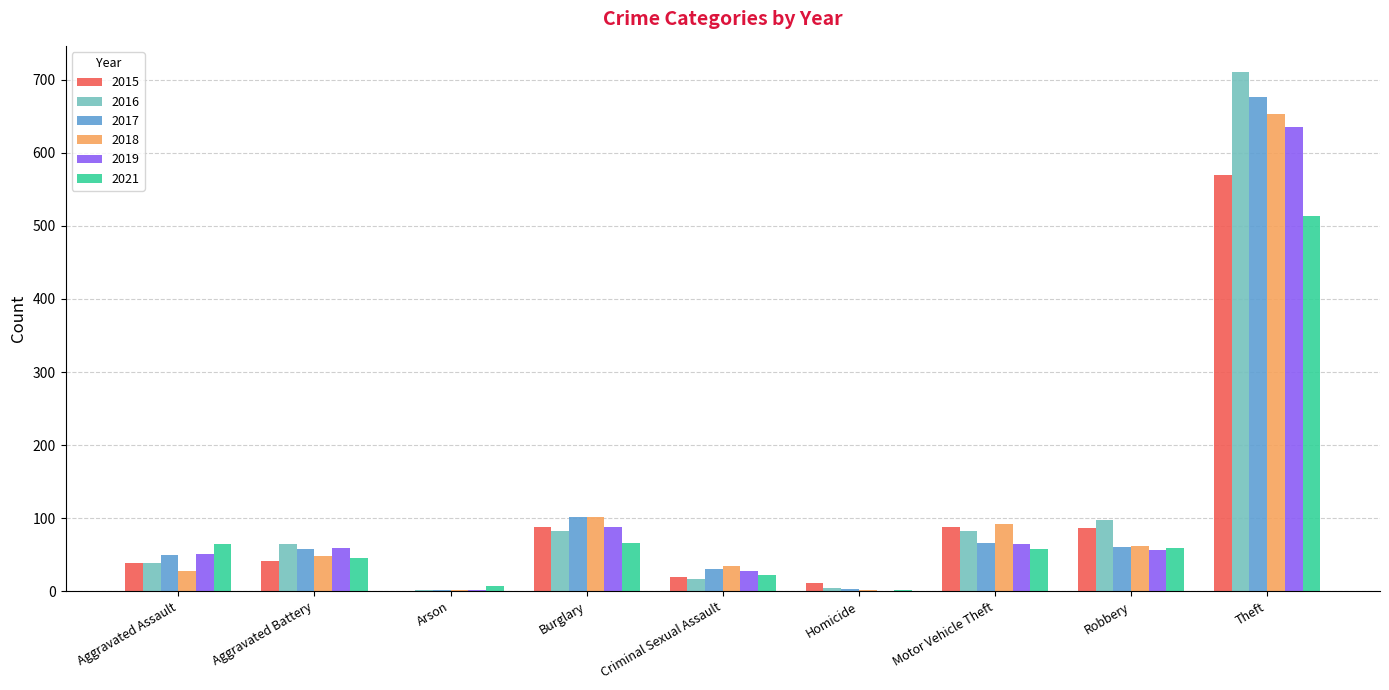

At which category does the chart reach its peak across all series?

Theft